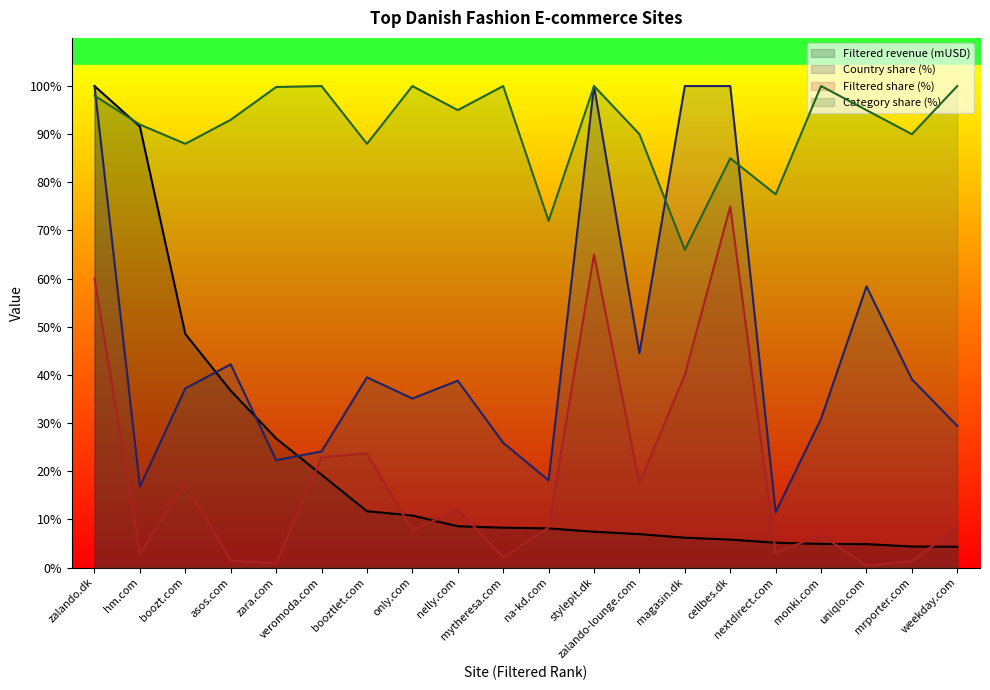

True or false: Category share (%) and Filtered share (%) intersect in this chart.

False